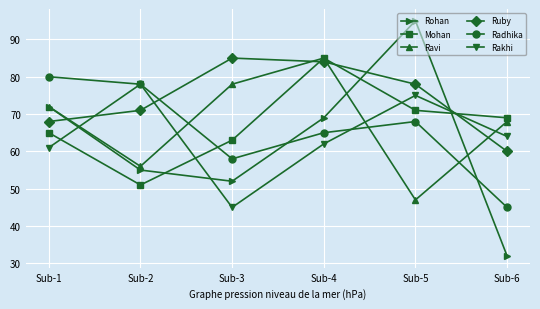

Which series changed the most between Sub-2 and Sub-4?

Mohan